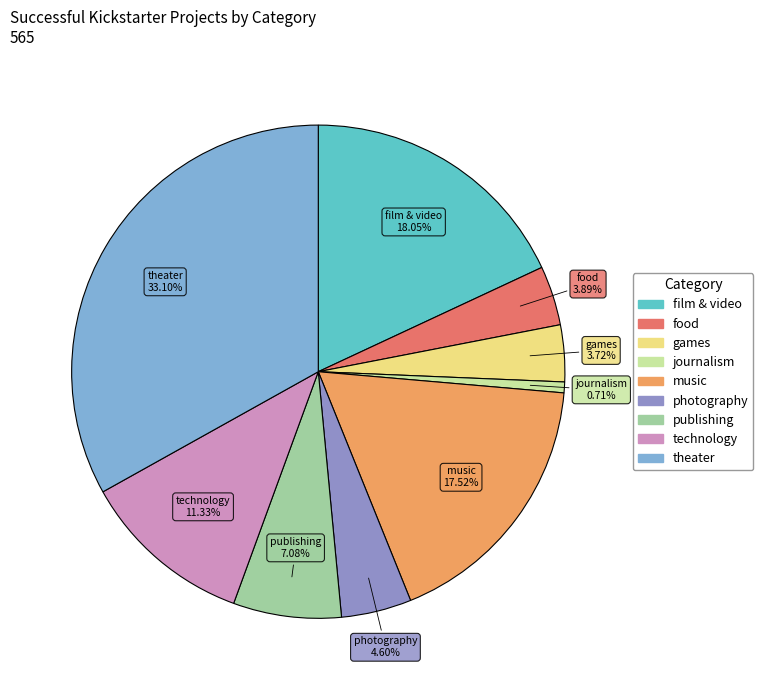

Is it true that music is 4% of the pie?

False